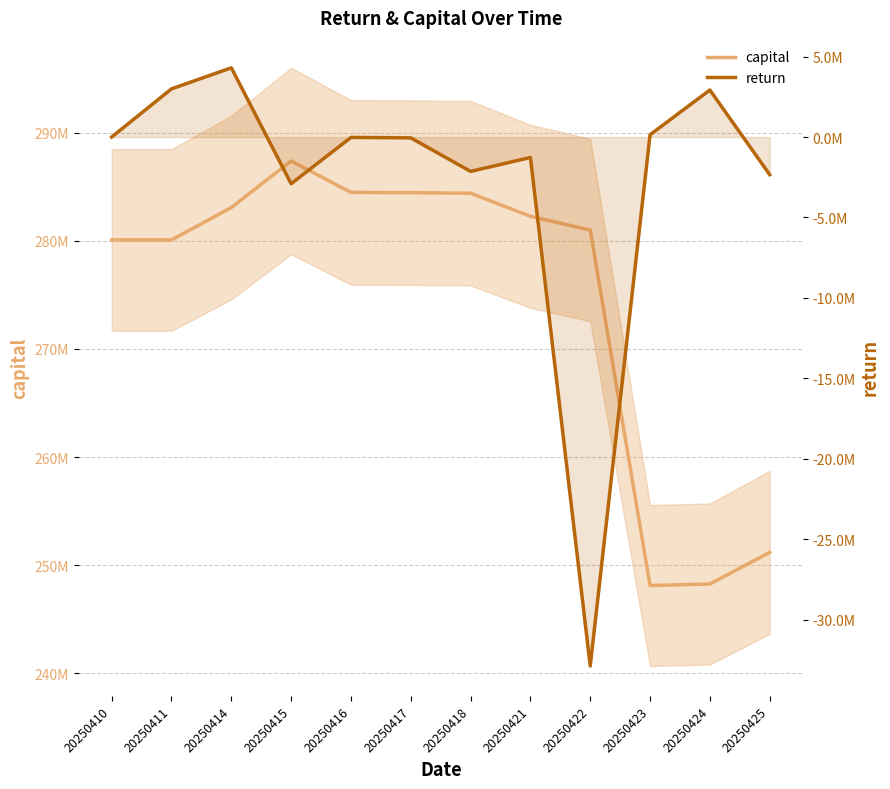

Reading left to right, what are all the values shown in this chart?

capital: 20250410=280085278	20250411=280085278	20250414=283079700	20250415=287383085	20250416=284480442	20250417=284456172	20250418=284403896	20250421=282266961	20250422=280995873	20250423=248116672	20250424=248259074	20250425=251182815
return: 20250410=0	20250411=2994422	20250414=4303385	20250415=-2902643	20250416=-24270	20250417=-52276	20250418=-2136935	20250421=-1271088	20250422=-32879201	20250423=142402	20250424=2923741	20250425=-2340649